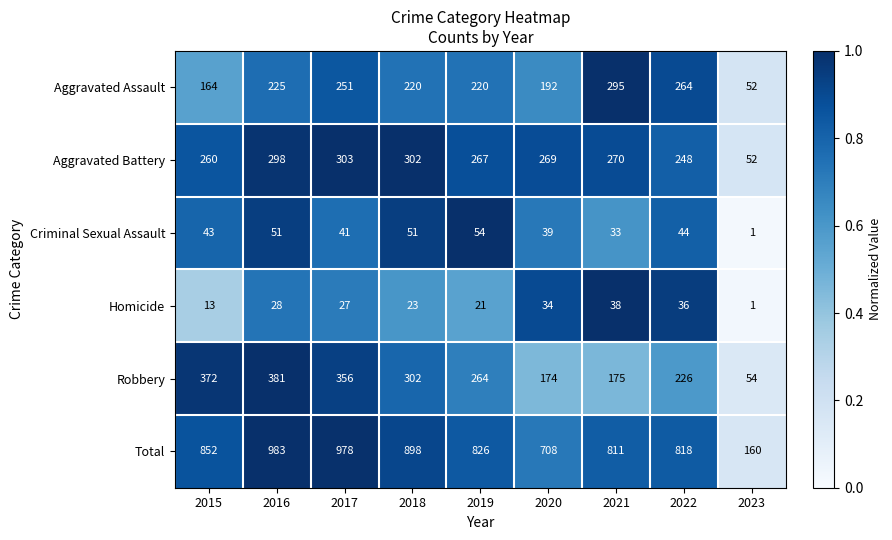

Which series has the largest range (max minus min)?

Total